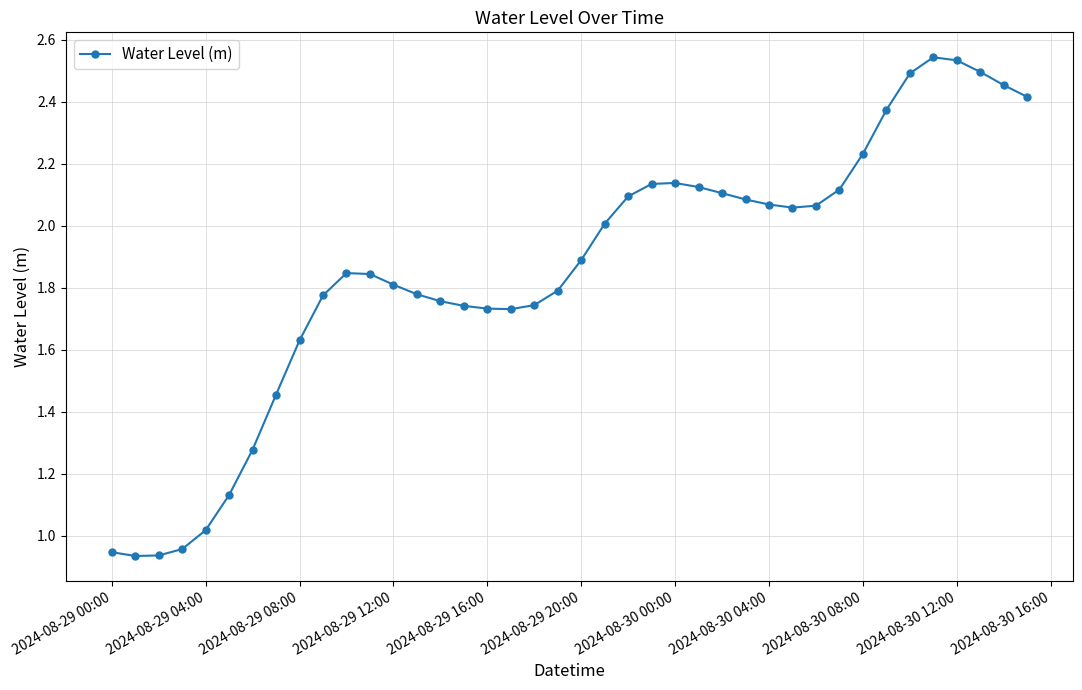

True or false: there are more than 2 points higher than both neighbors.

True